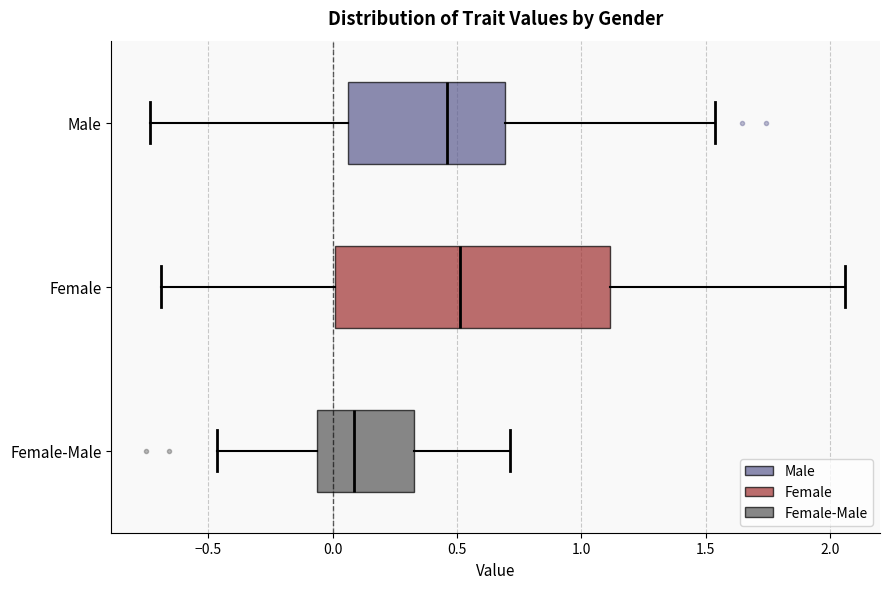

Reading bottom to top, read every box against the x-axis: the position of its median line, the range the box covers, and the ends of its whiskers. The values are not printed on the chart, so give them approximately, as read against the axis.

Female-Male: median 0.10, box -0.05 to 0.35, whiskers -0.45 to 0.70
Female: median 0.50, box 0.00 to 1.10, whiskers -0.70 to 2.05
Male: median 0.45, box 0.05 to 0.70, whiskers -0.75 to 1.55